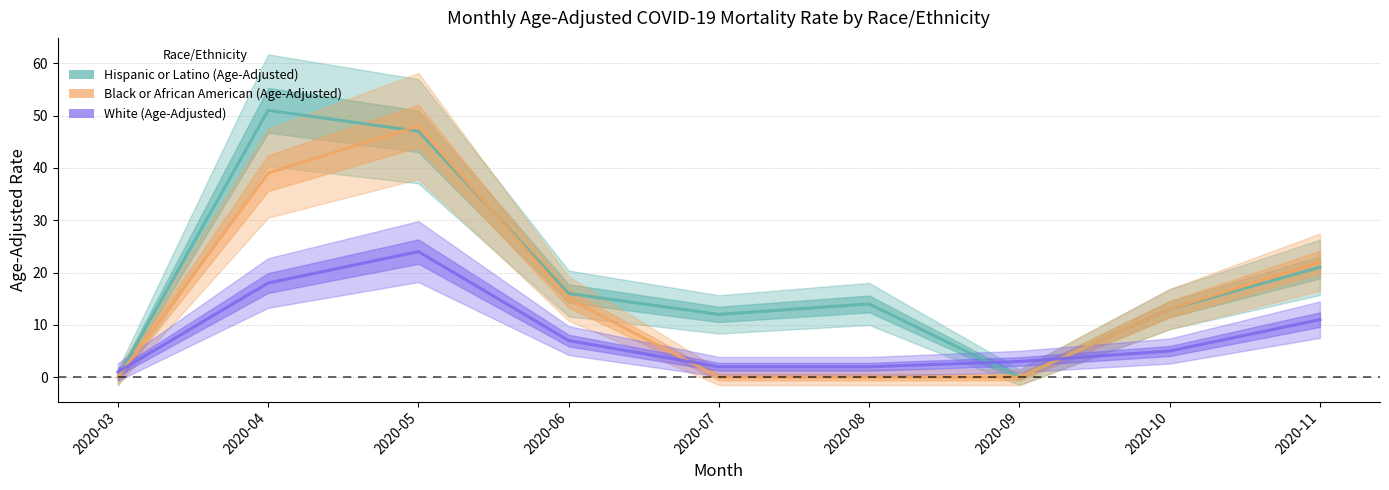

What is the maximum value shown in the chart?

51